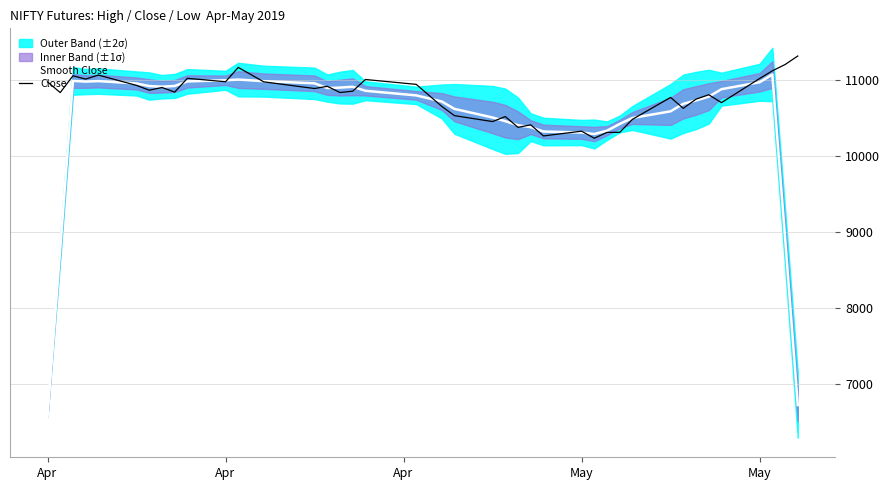

How many lines are shown in the chart?

2